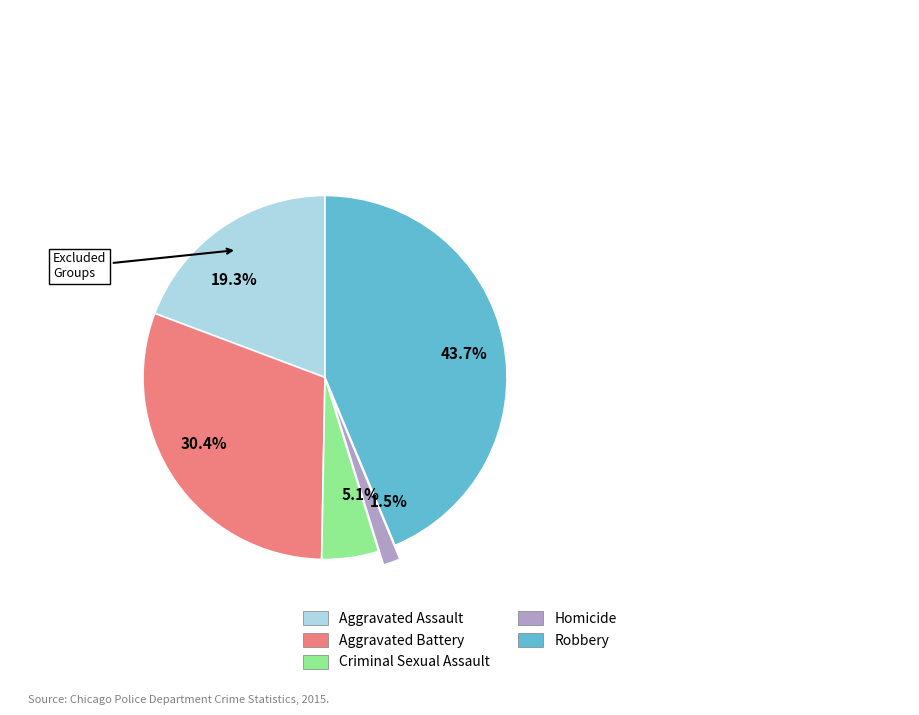

Is it true that Aggravated Assault is 19% of the pie?

True